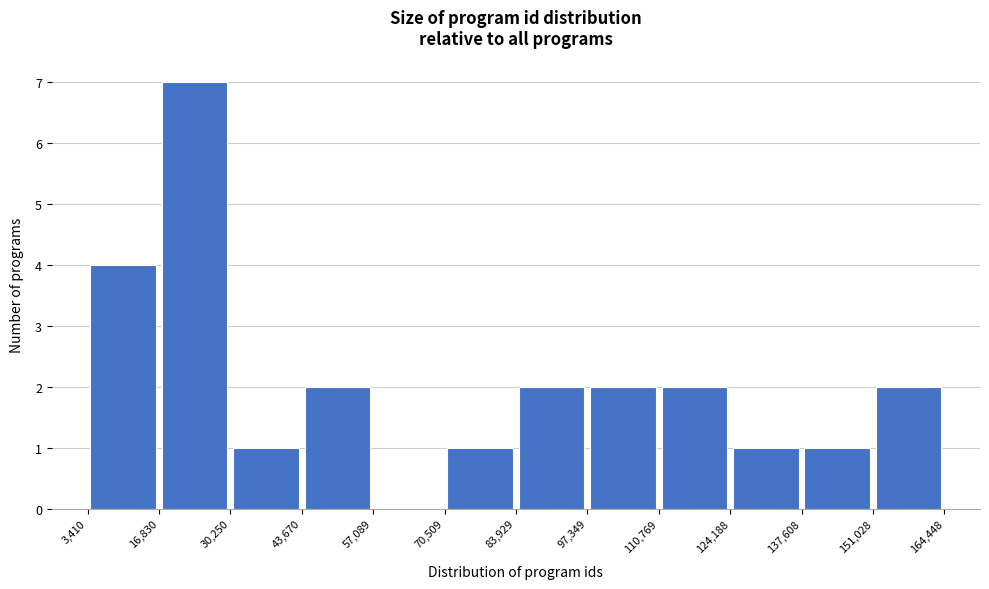

Reading left to right, list every bar in this chart as the range it spans on the x-axis followed by its height. The values are not printed on the chart, so give them approximately, as read against the axis.

3,410 to 16,830: 4
16,830 to 30,250: 7
30,250 to 43,670: 1
43,670 to 57,089: 2
57,089 to 70,509: 0
70,509 to 83,929: 1
83,929 to 97,349: 2
97,349 to 110,769: 2
110,769 to 124,188: 2
124,188 to 137,608: 1
137,608 to 151,028: 1
151,028 to 164,448: 2